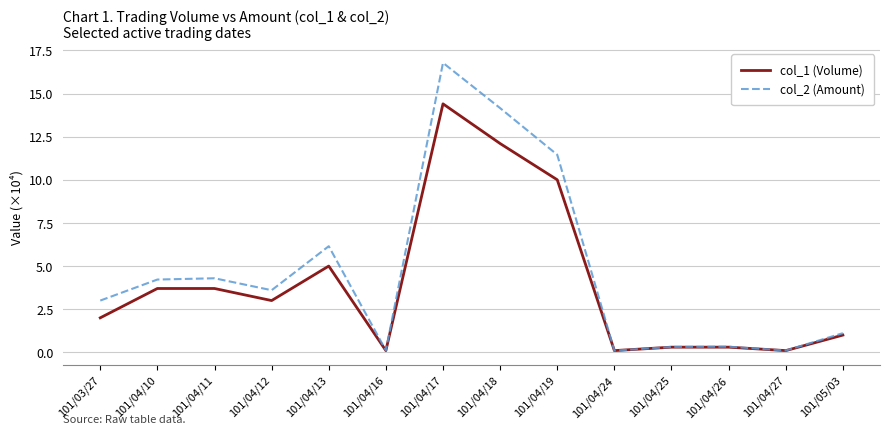

Which series has the largest total across all categories?

col_2 (Amount)